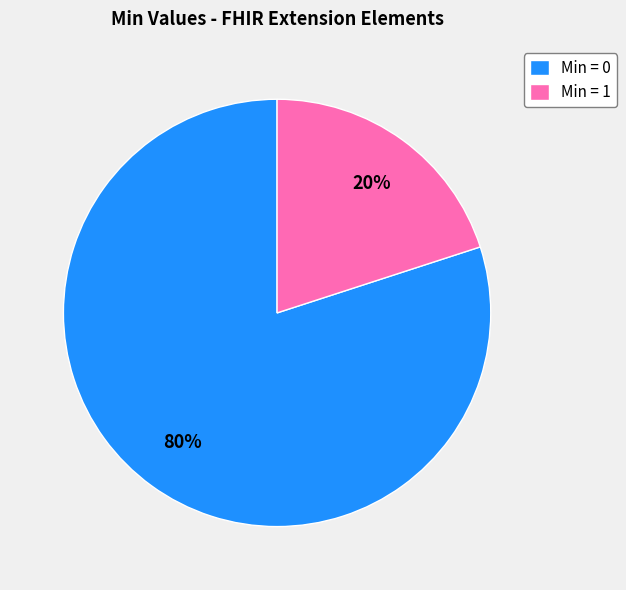

True or false: Min = 0 accounts for 80% of the total.

True